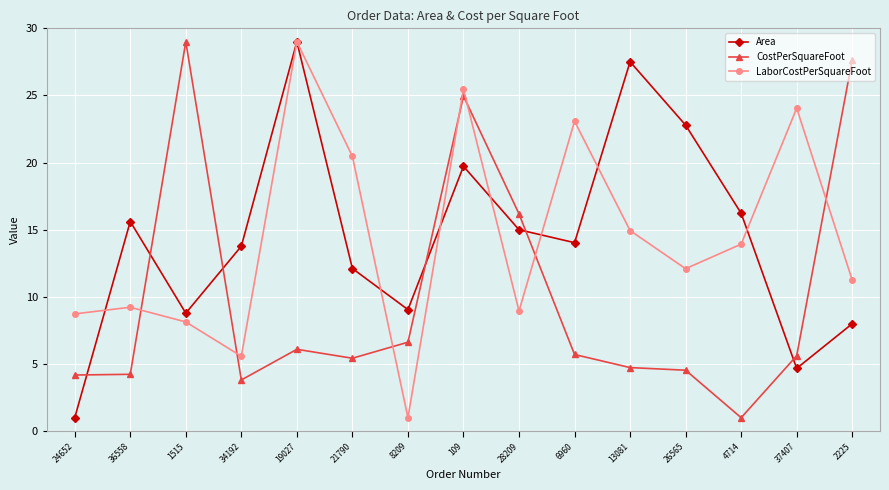

Where is the first local minimum for LaborCostPerSquareFoot?

34192